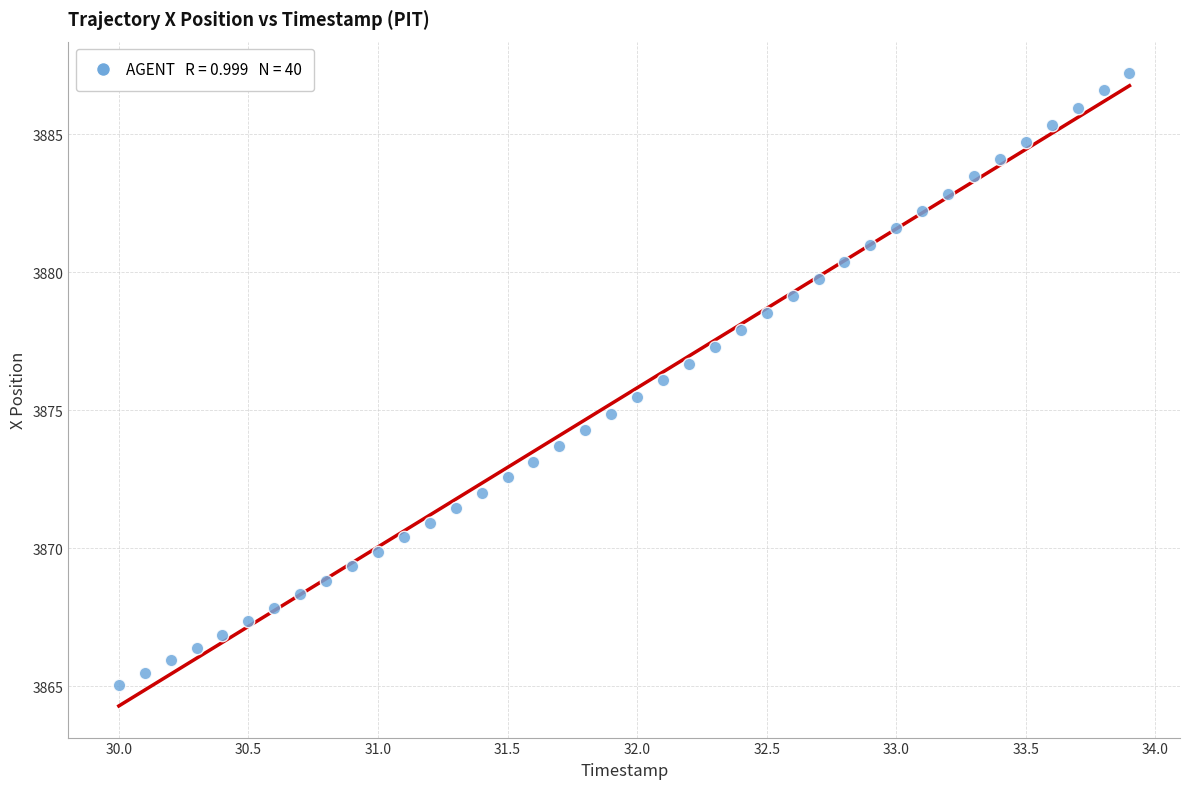

What is the range of Y values (max minus min)?

22.2